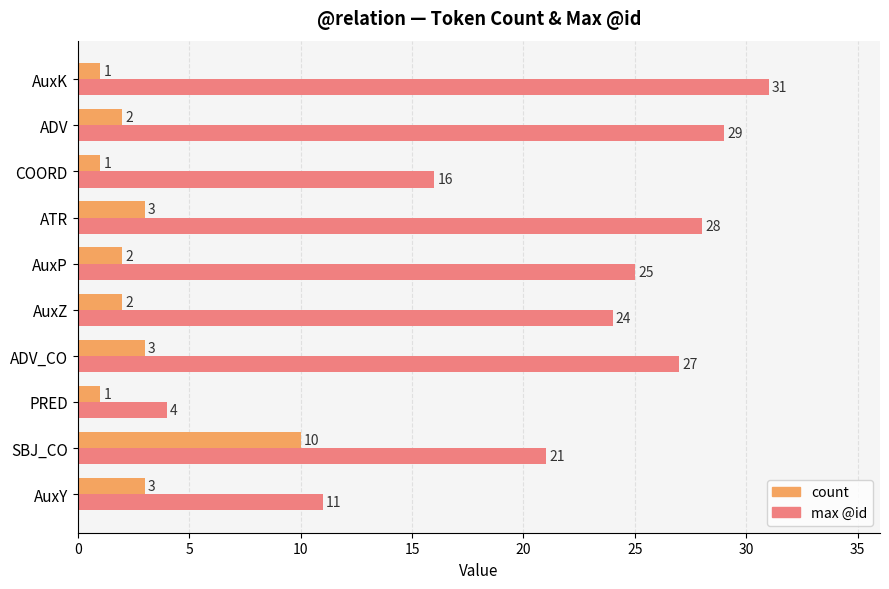

What is the average value of the count series?

3